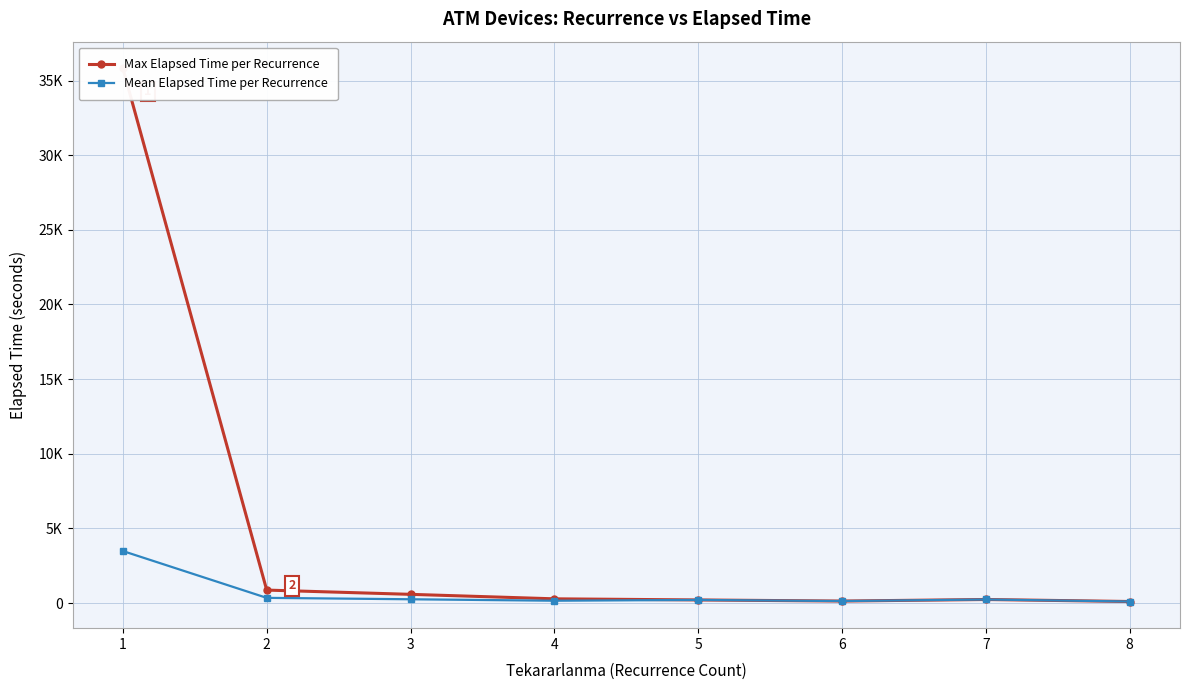

True or false: Max Elapsed Time per Recurrence has a value of 1387.1 at 2.

False